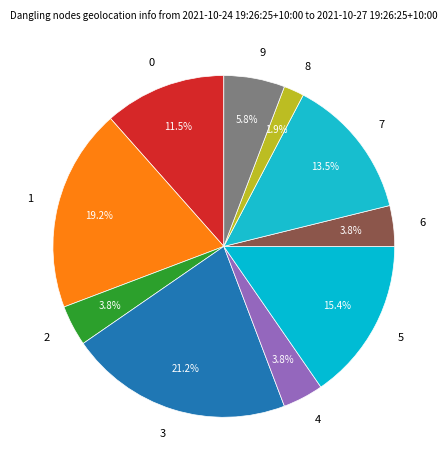

What percentage is the 5 slice, to the nearest percent?

15%